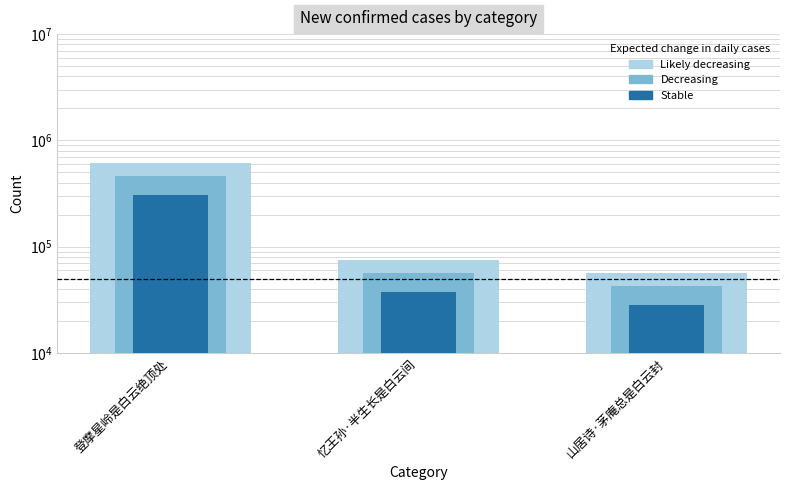

The value at 登摩星岭是白云绝顶处 is 619615. True or false?

True